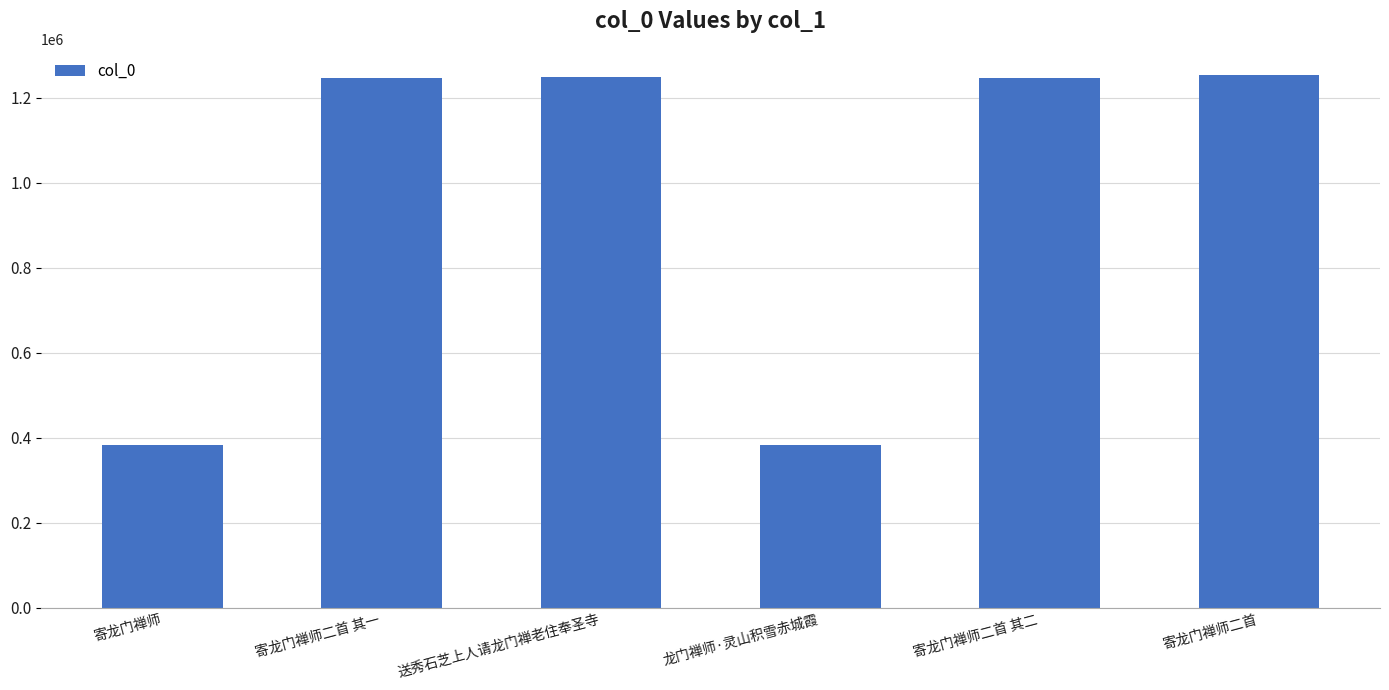

What is the difference between the maximum and minimum values?

870040